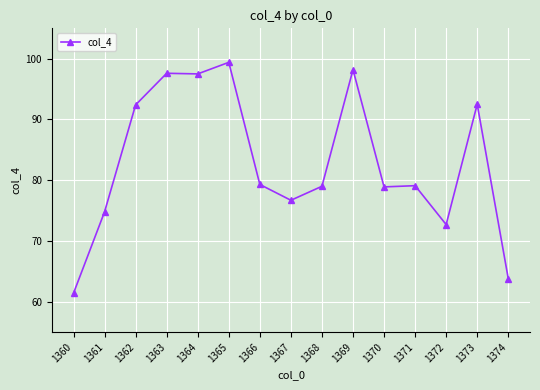

True or false: the data has more than 1 interior local peaks.

True